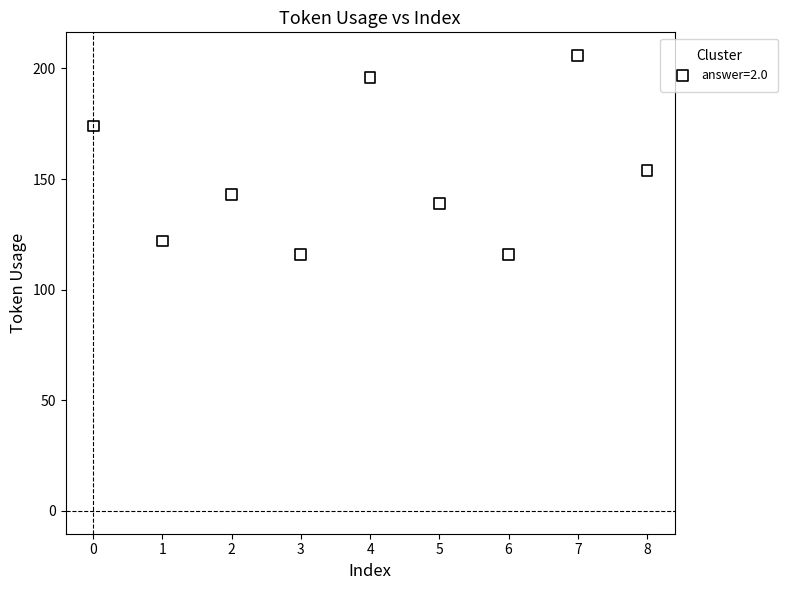

What is the average Y value?

152